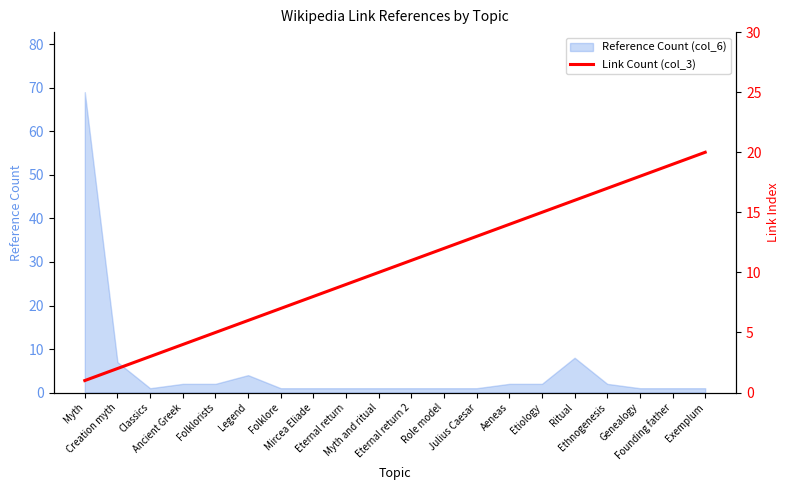

What is the sum of all values?

210